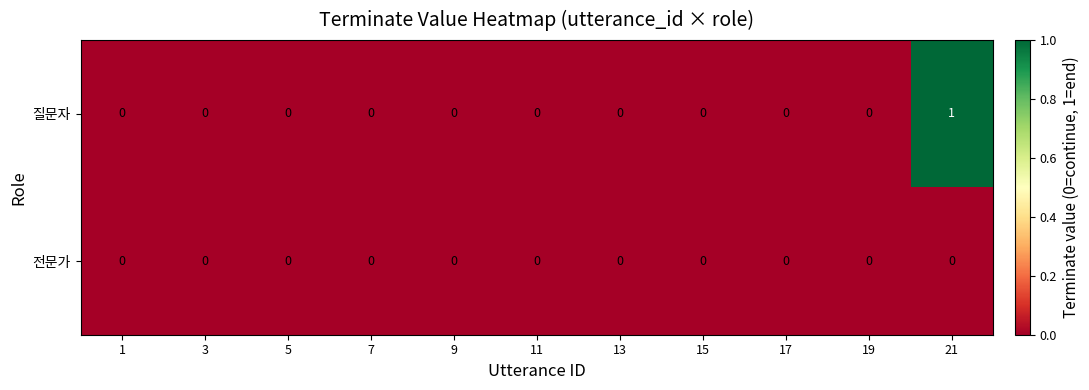

Which series changed the most between 9 and 21?

질문자